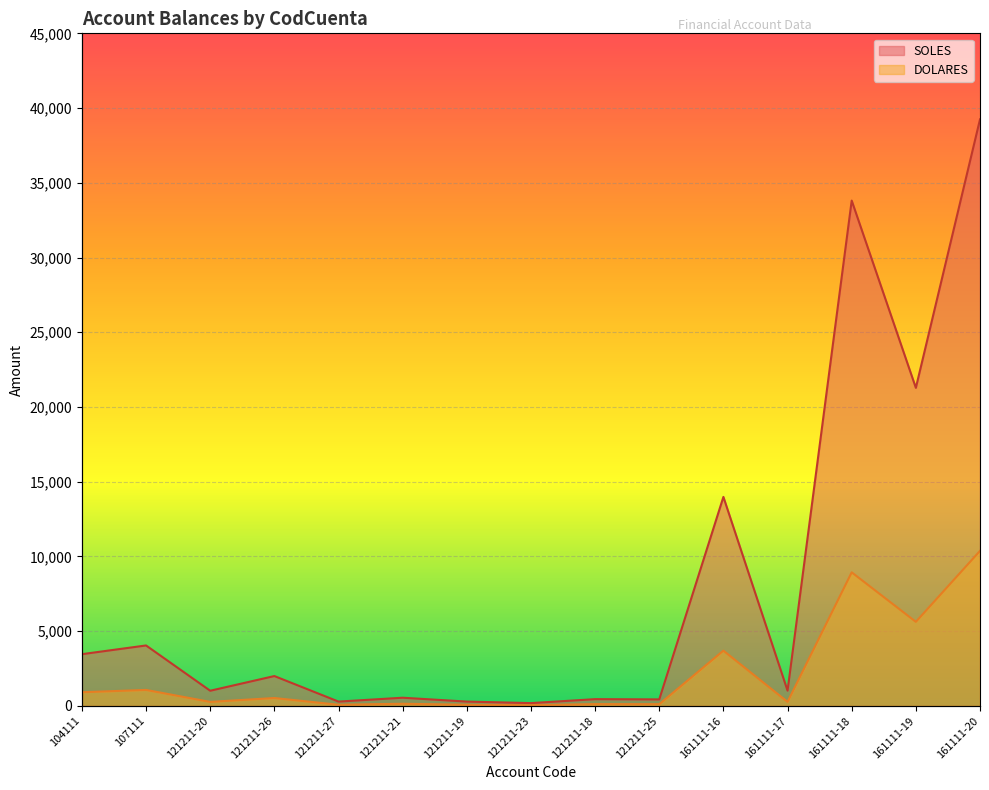

What is the value of the SOLES point at the 1st from the left?

3461.4